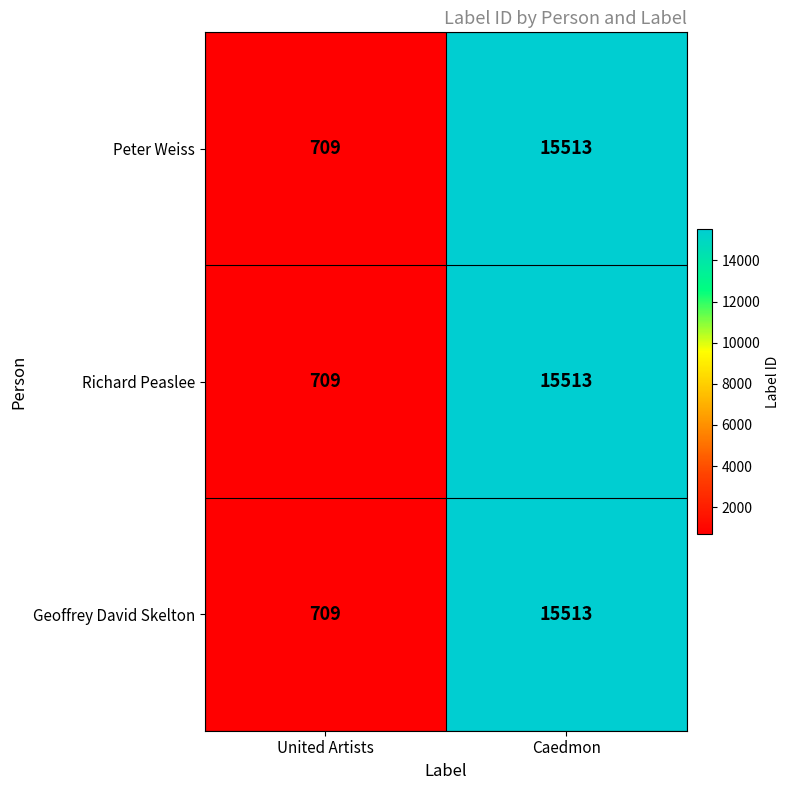

What is the difference between the maximum and minimum values in the Peter Weiss series?

14804